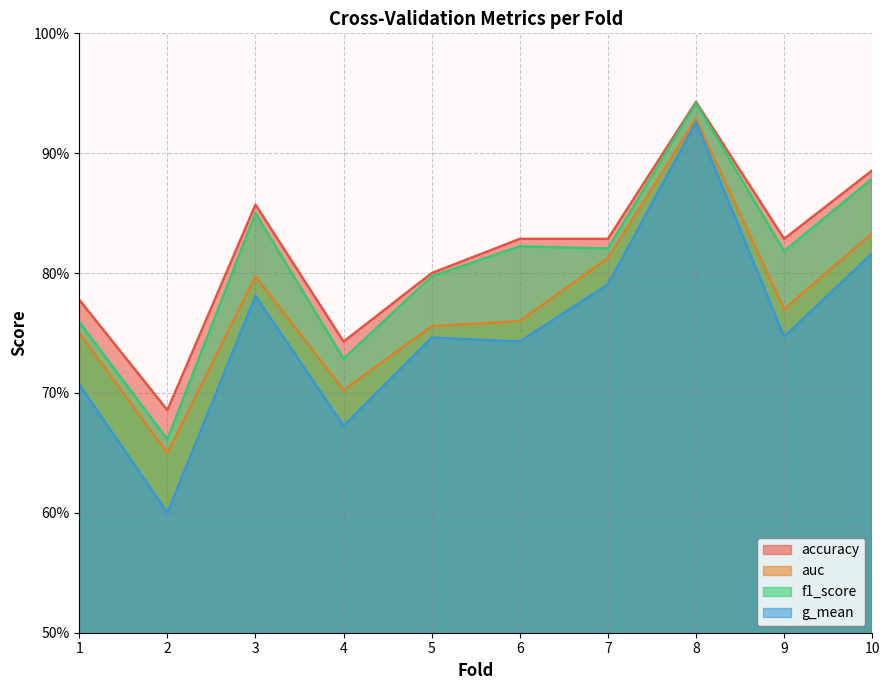

What is the total value across all series at 6?

3.2